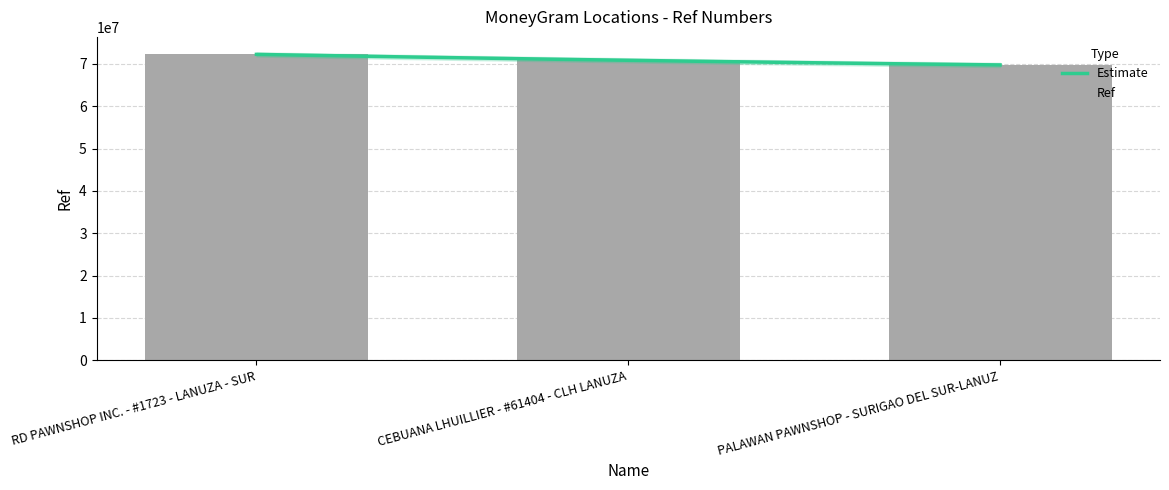

What is the label of the 1st bar from the right?

PALAWAN PAWNSHOP - SURIGAO DEL SUR-LANUZ